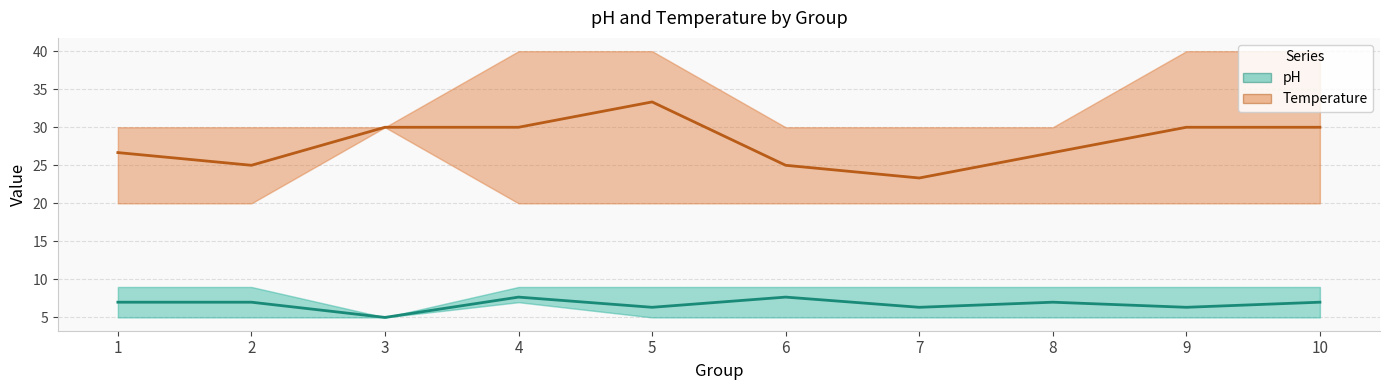

True or false: Temperature (mean) and pH (mean) intersect in this chart.

False